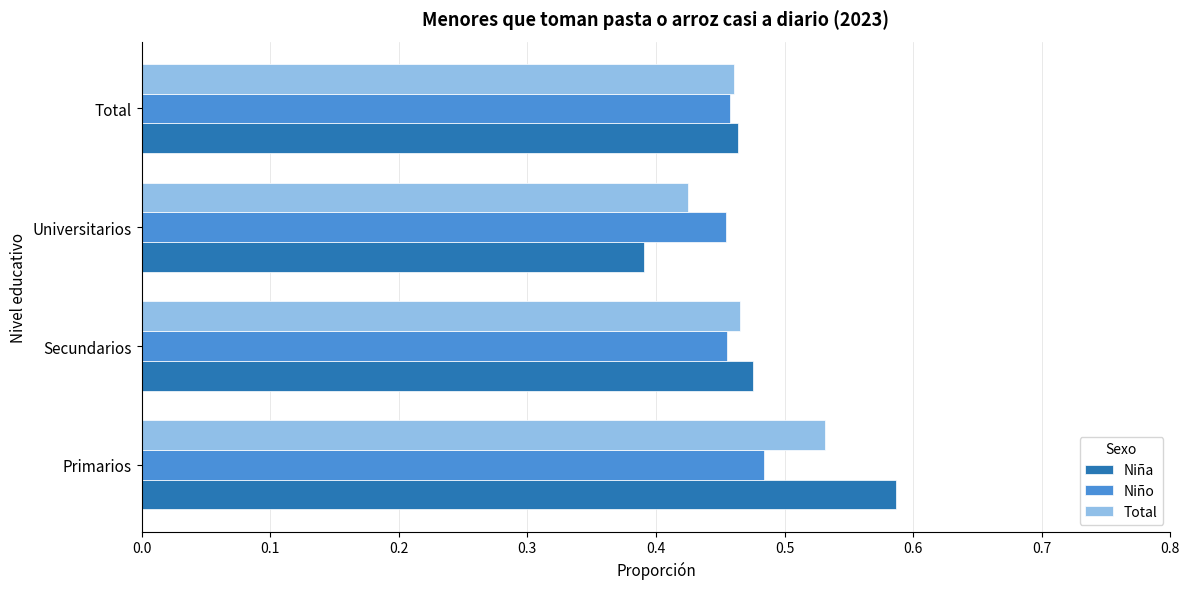

Count the number of data series in this chart.

3